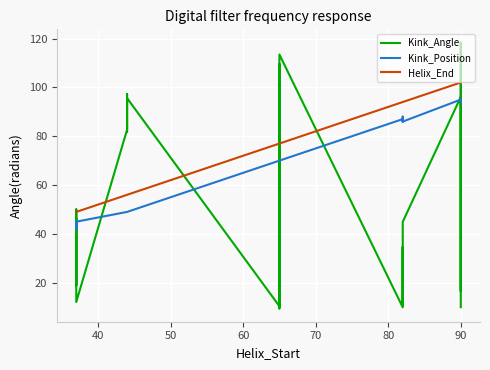

What are all the series names shown in the legend?

Kink_Angle, Kink_Position, Helix_End